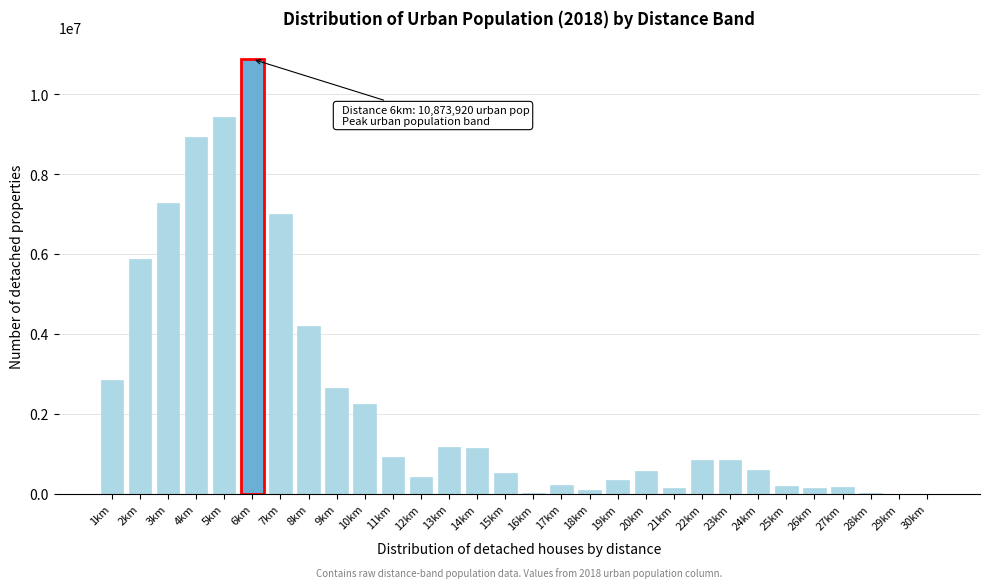

What is the change in value from 8km to 12km?

-3779049